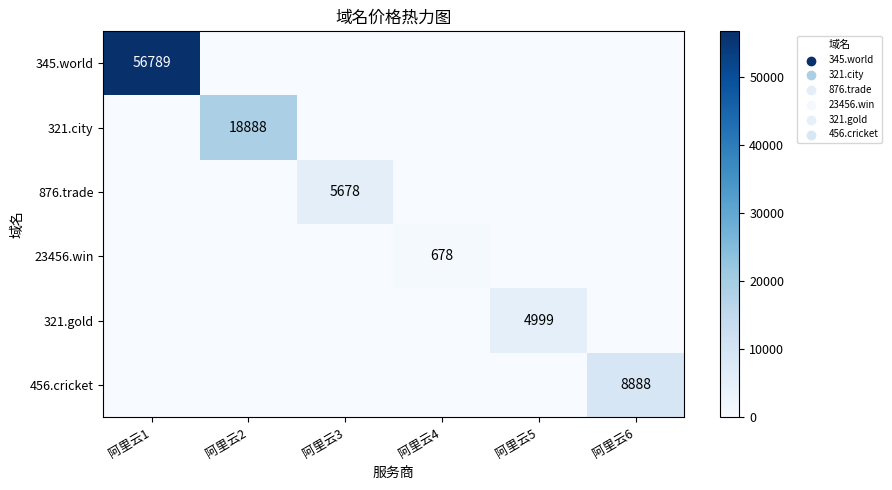

True or false: 876.trade has a value of 5678 at 阿里云3.

True